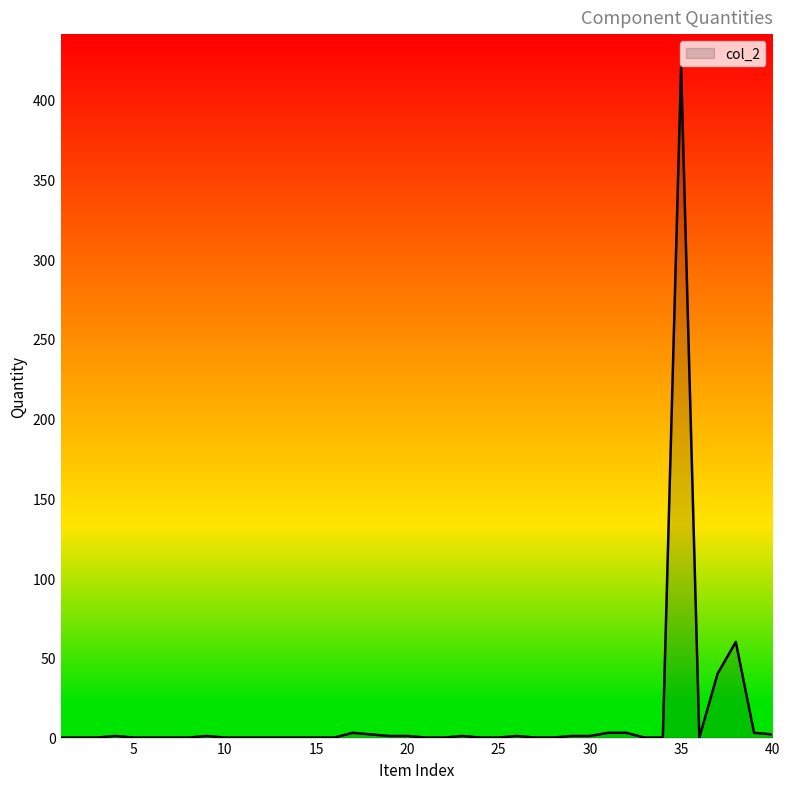

What is the average value?

14